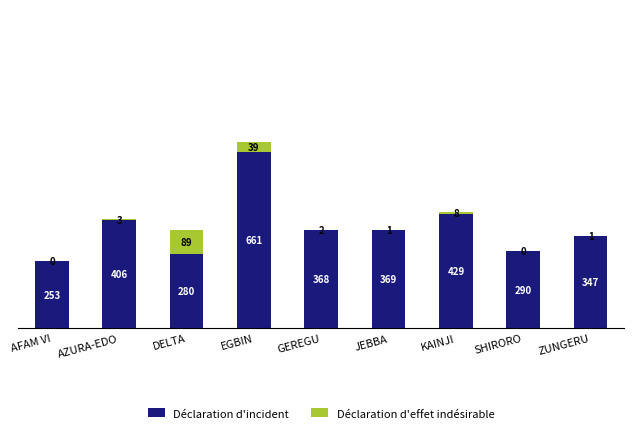

Is it true that Déclaration d'incident equals 152.4 at AFAM VI?

False